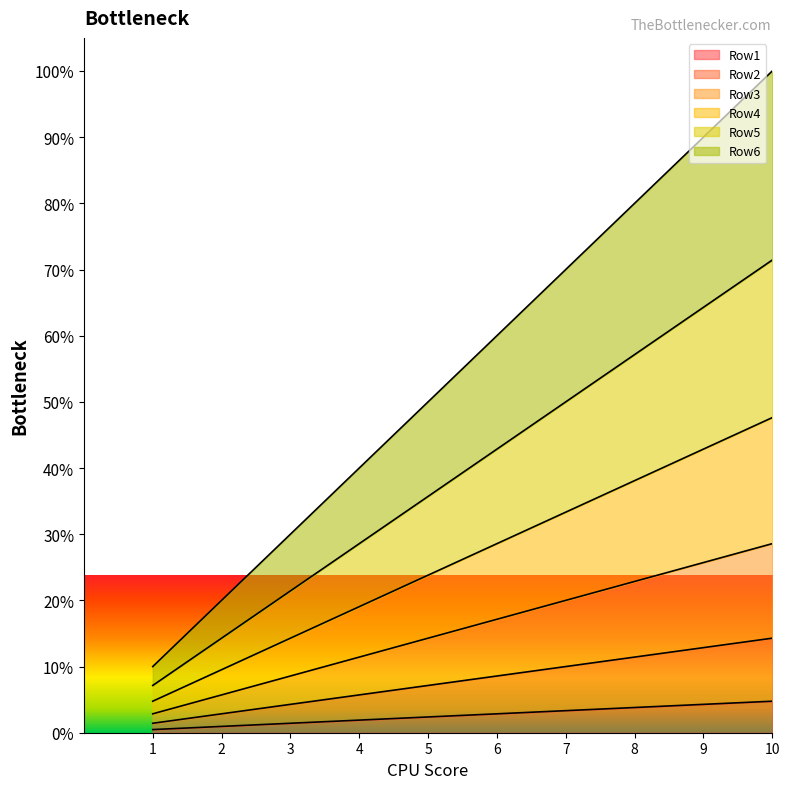

How many lines are shown in the chart?

6